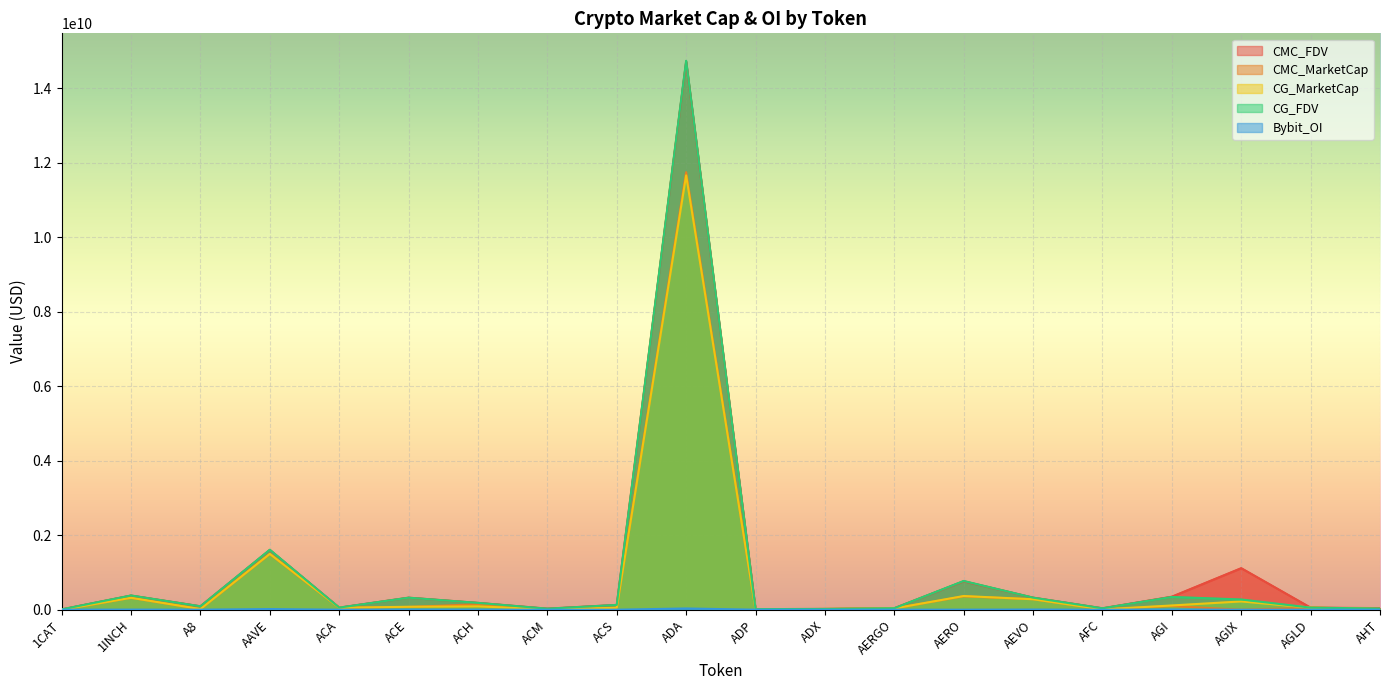

What are all the series names shown in the legend?

CMC_FDV, CMC_MarketCap, CG_MarketCap, CG_FDV, Bybit_OI